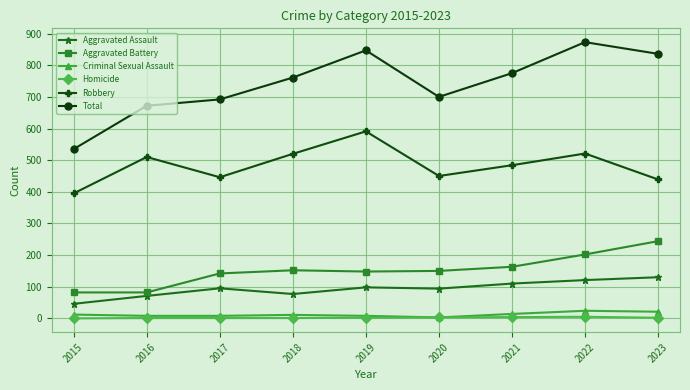

Does the chart display data point markers on the line(s)?

Yes